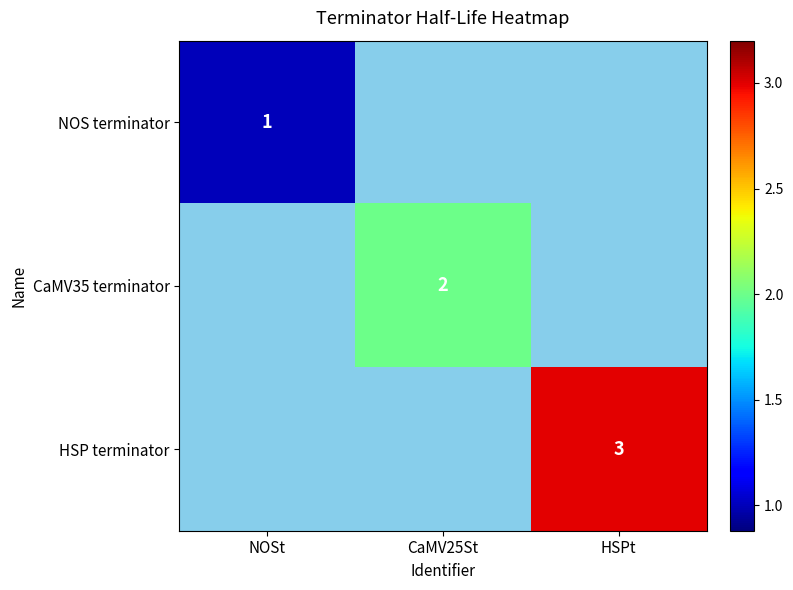

The value of HSP terminator at HSPt is 5. True or false?

False